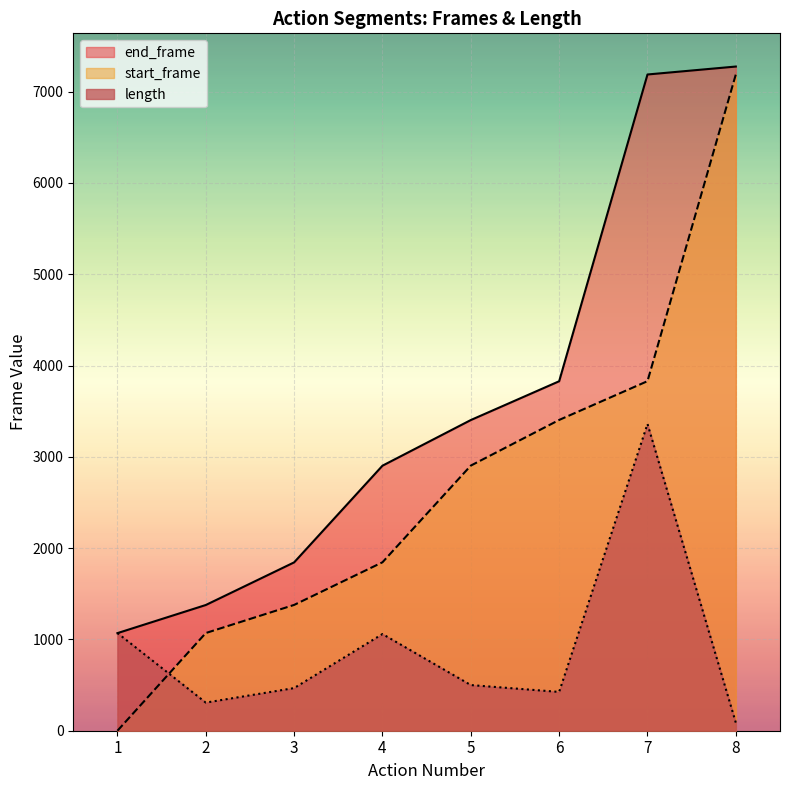

What are all the series names shown in the legend?

end_frame, start_frame, length